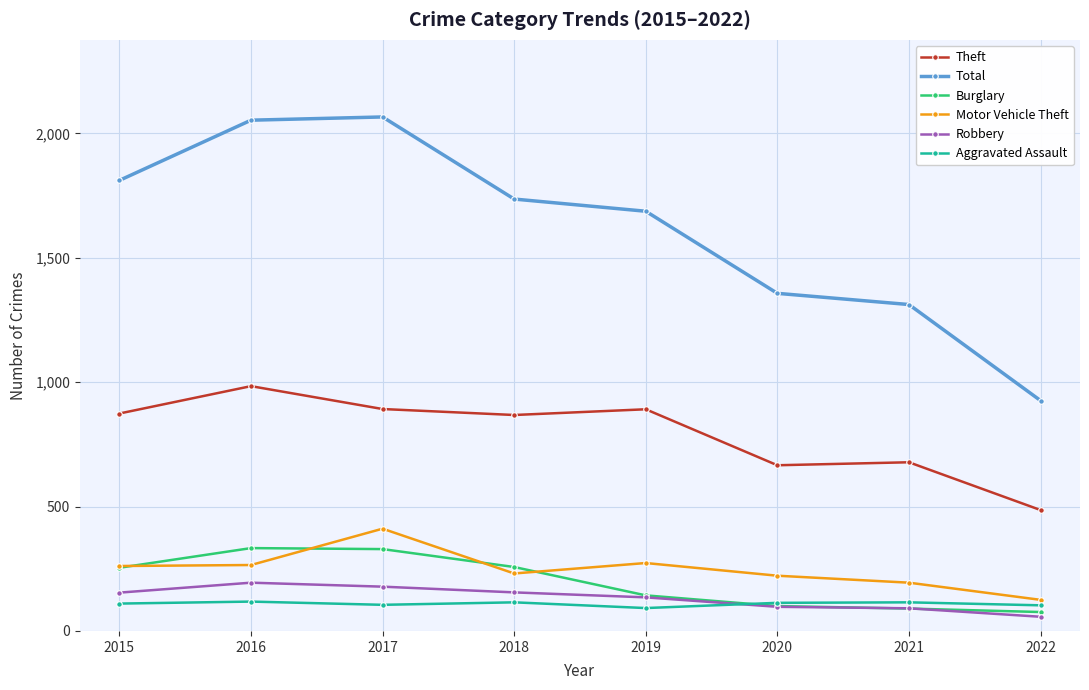

Is it true that Motor Vehicle Theft equals 222 at 2020?

True